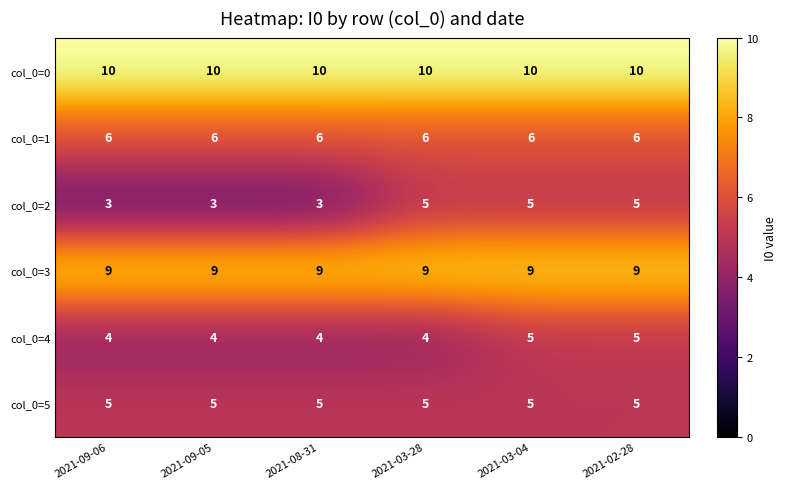

At how many categories does at least one series exceed 3?

6